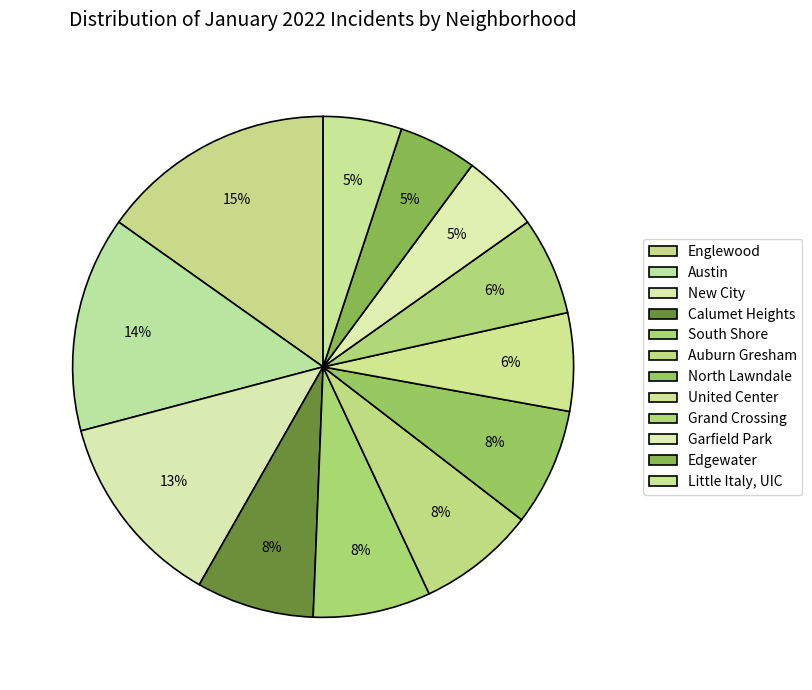

To the nearest percent, what is the difference between the New City and Calumet Heights slice percentages?

5%